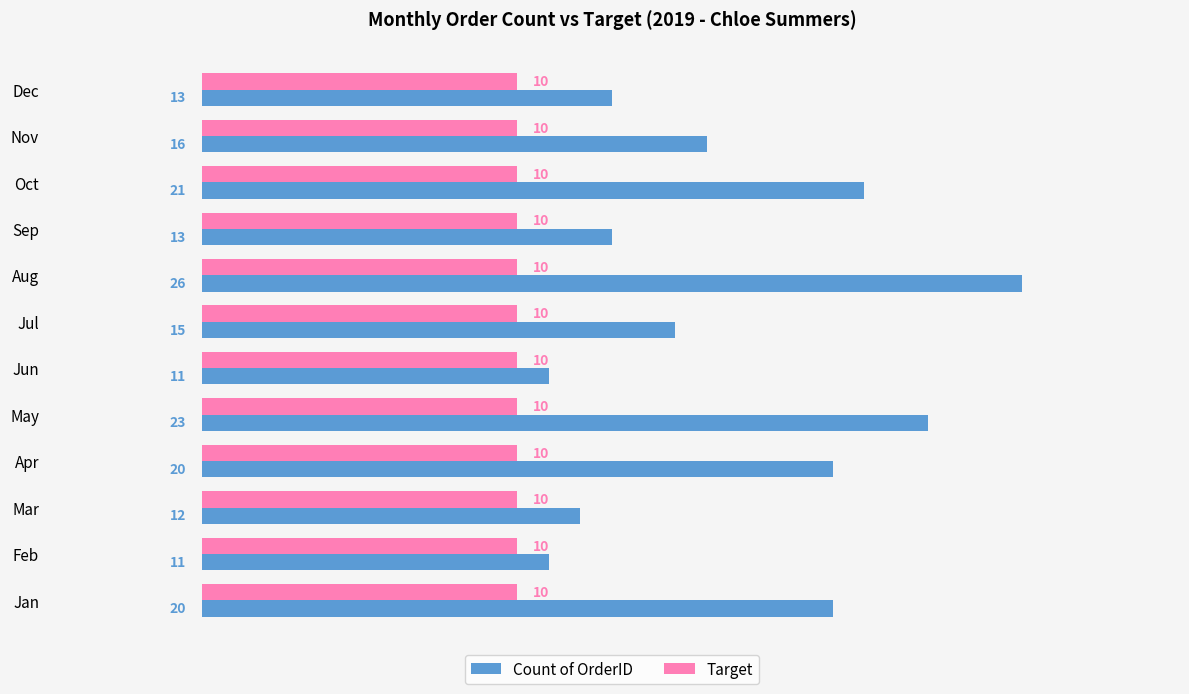

What is the minimum value for Count of OrderID?

11